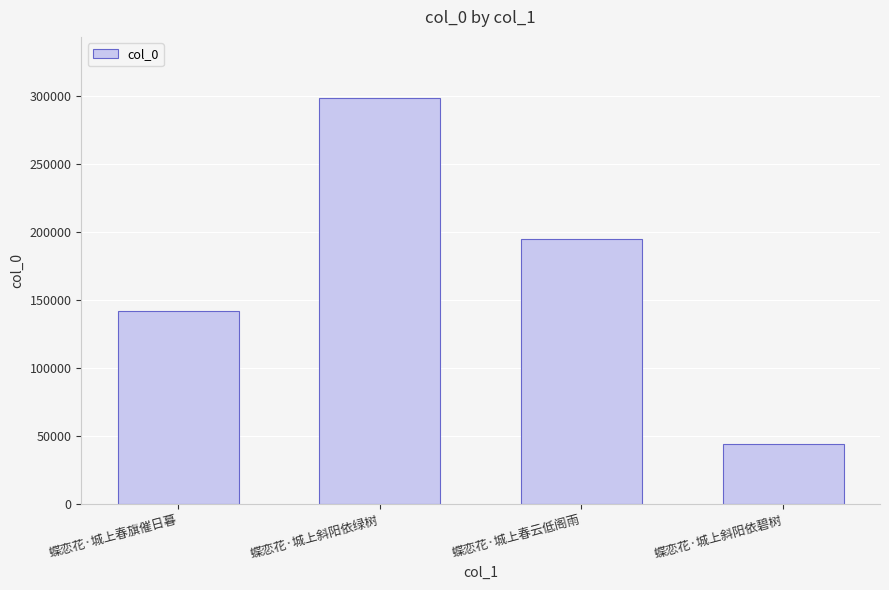

The chart shows a value of 206196 at 蝶恋花·城上斜阳依绿树. True or false?

False